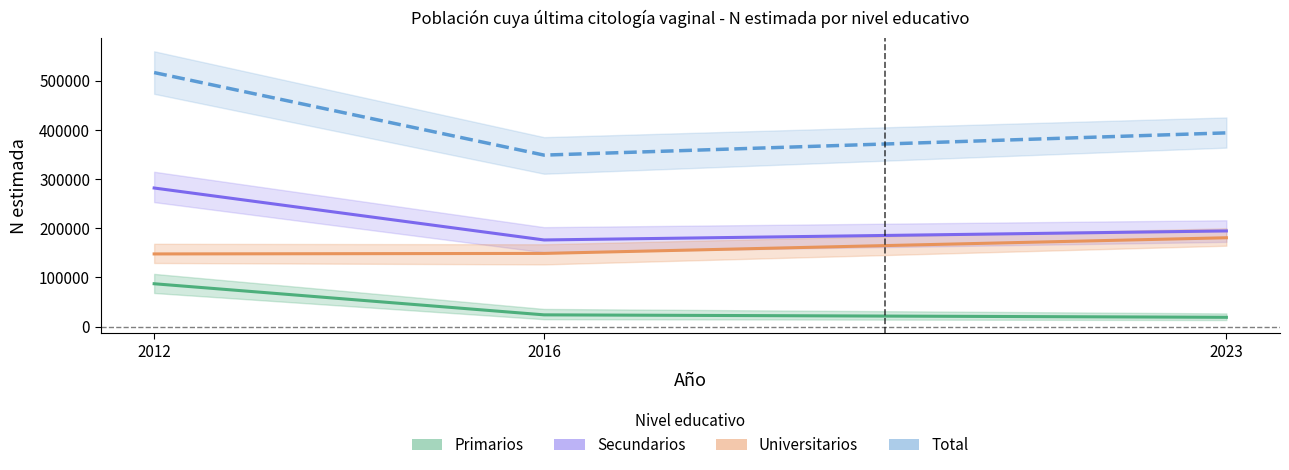

What is the maximum value shown in the chart?

516470